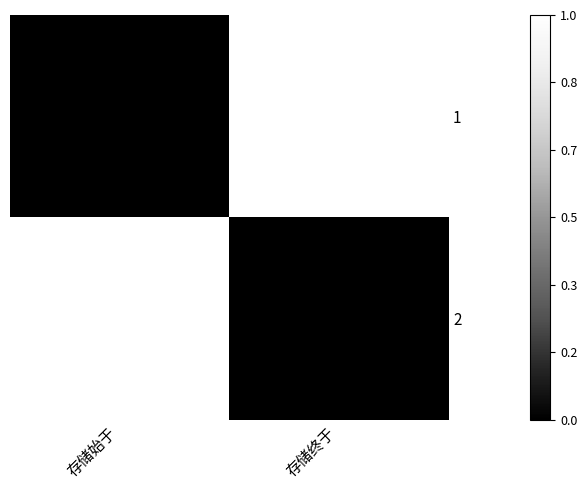

Between 存储始于 and 存储终于, which series saw the biggest shift?

1